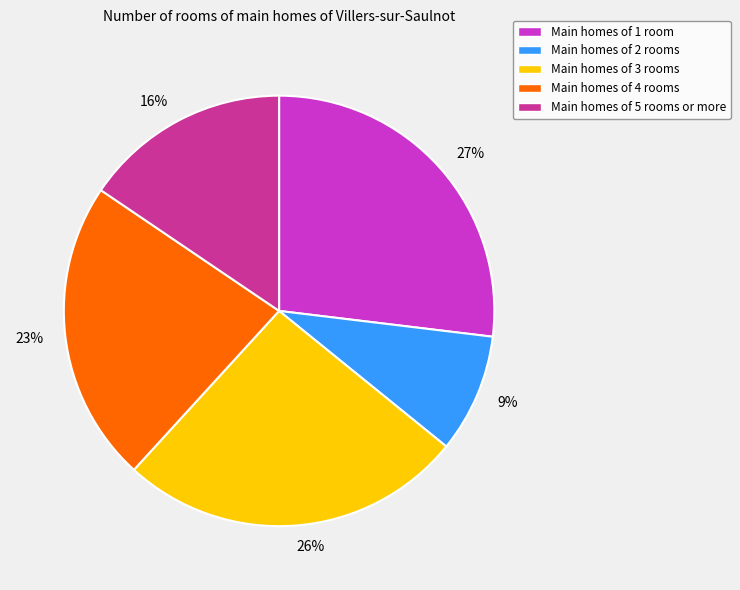

To the nearest percent, what is the average slice percentage?

20%